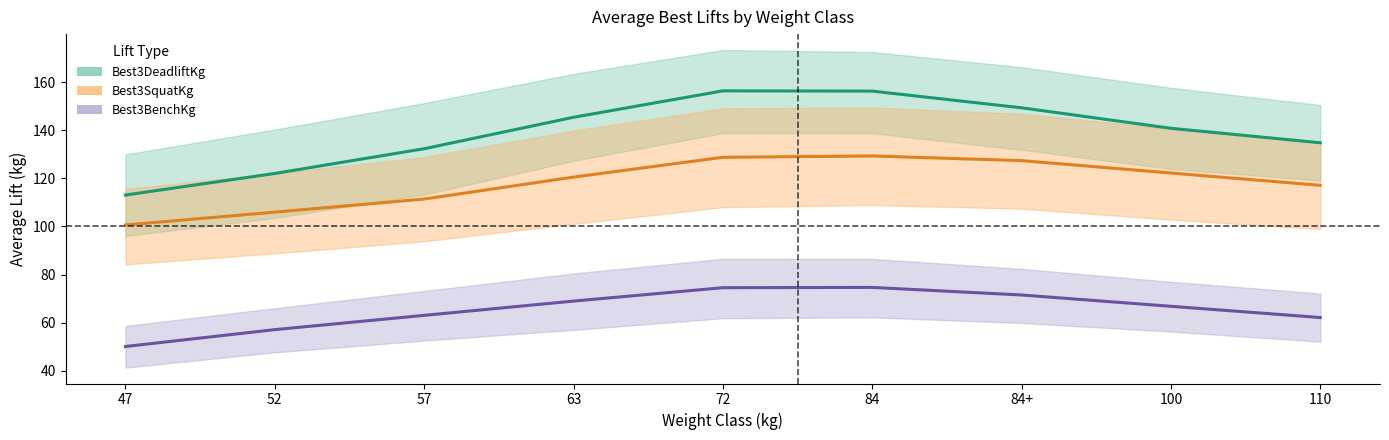

Is it true that Best3BenchKg equals 21.2 at 57?

False